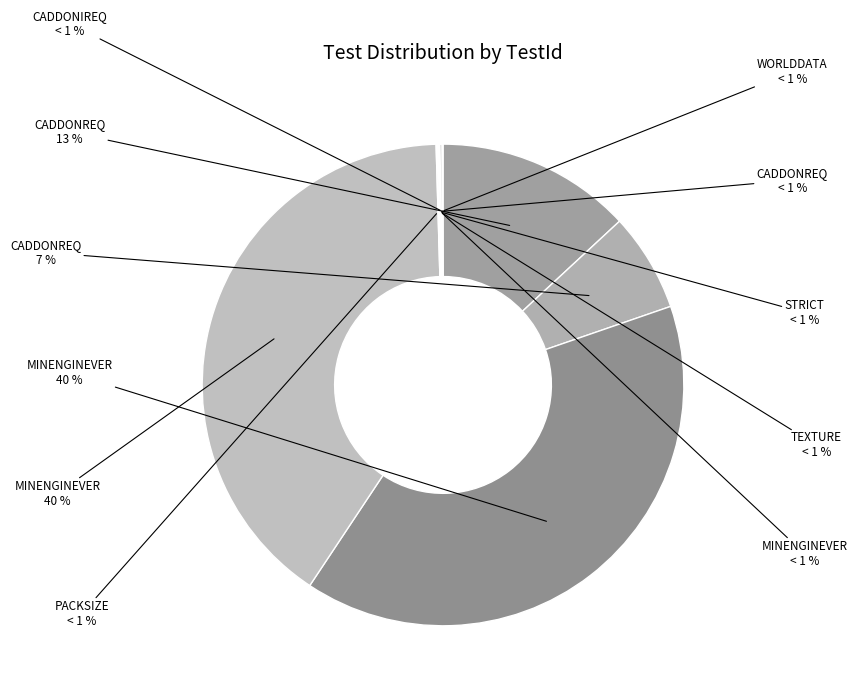

How many segments does this pie chart have?

11